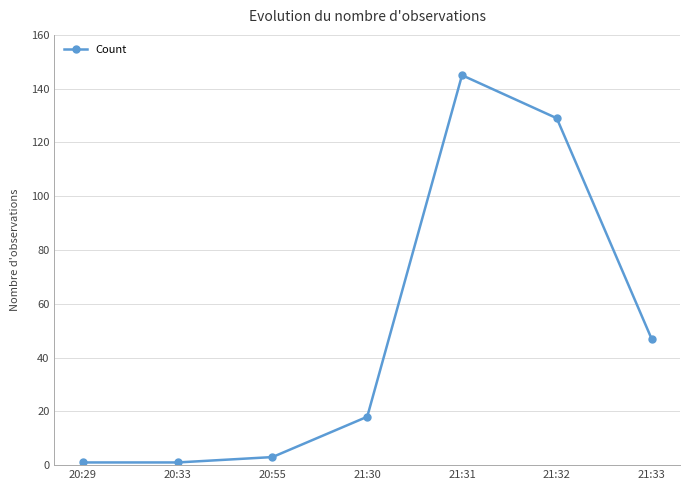

What is the label of the 1st point from the right?

21:33